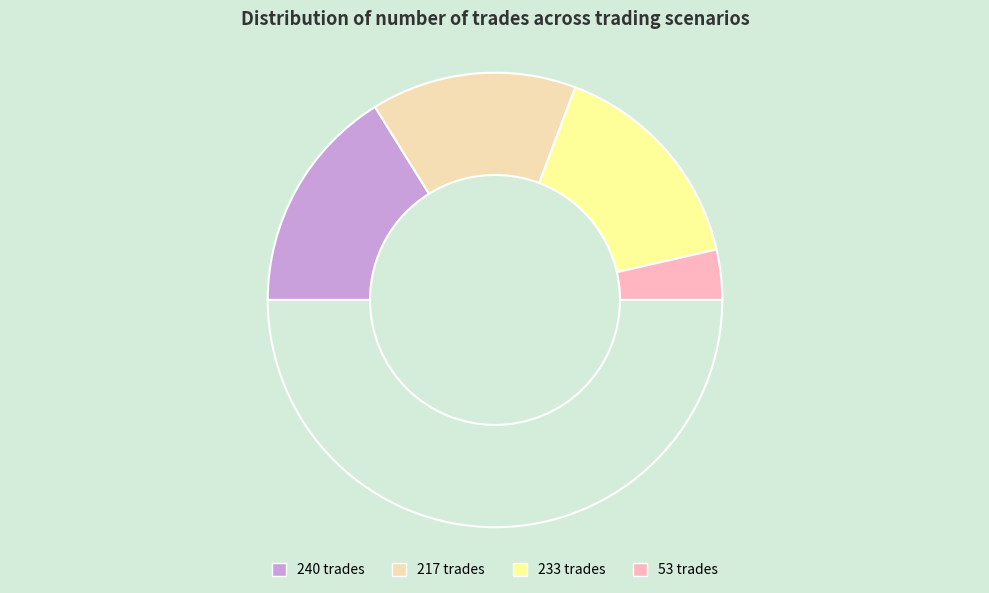

Which category has the smallest portion of the pie?

53